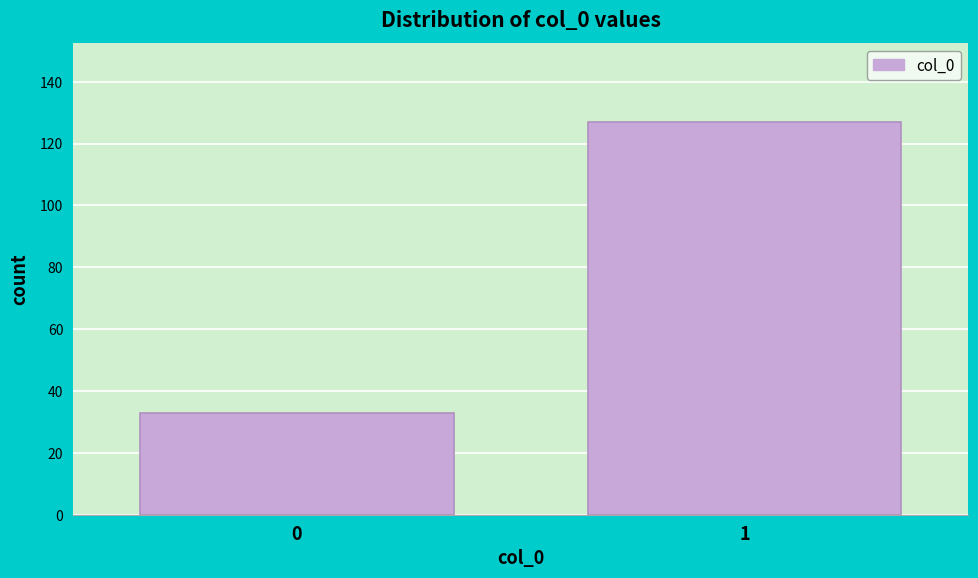

Reading left to right, what are all the values shown in this chart?

33	127